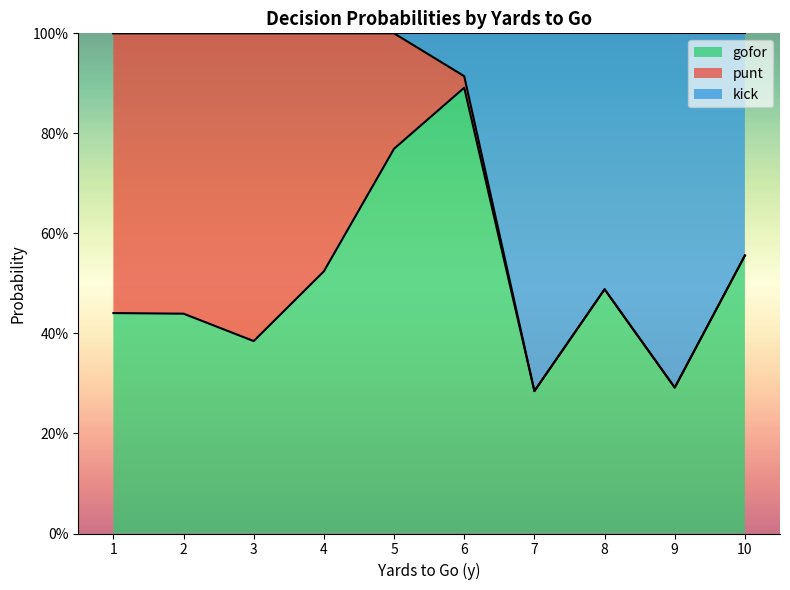

What are all the series names shown in the legend?

gofor, punt, kick